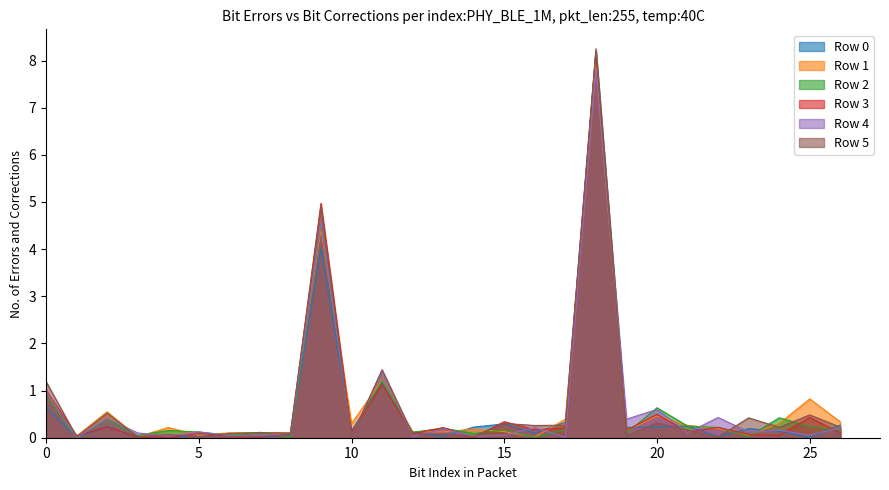

Read the Row 1 value at 12.

0.1